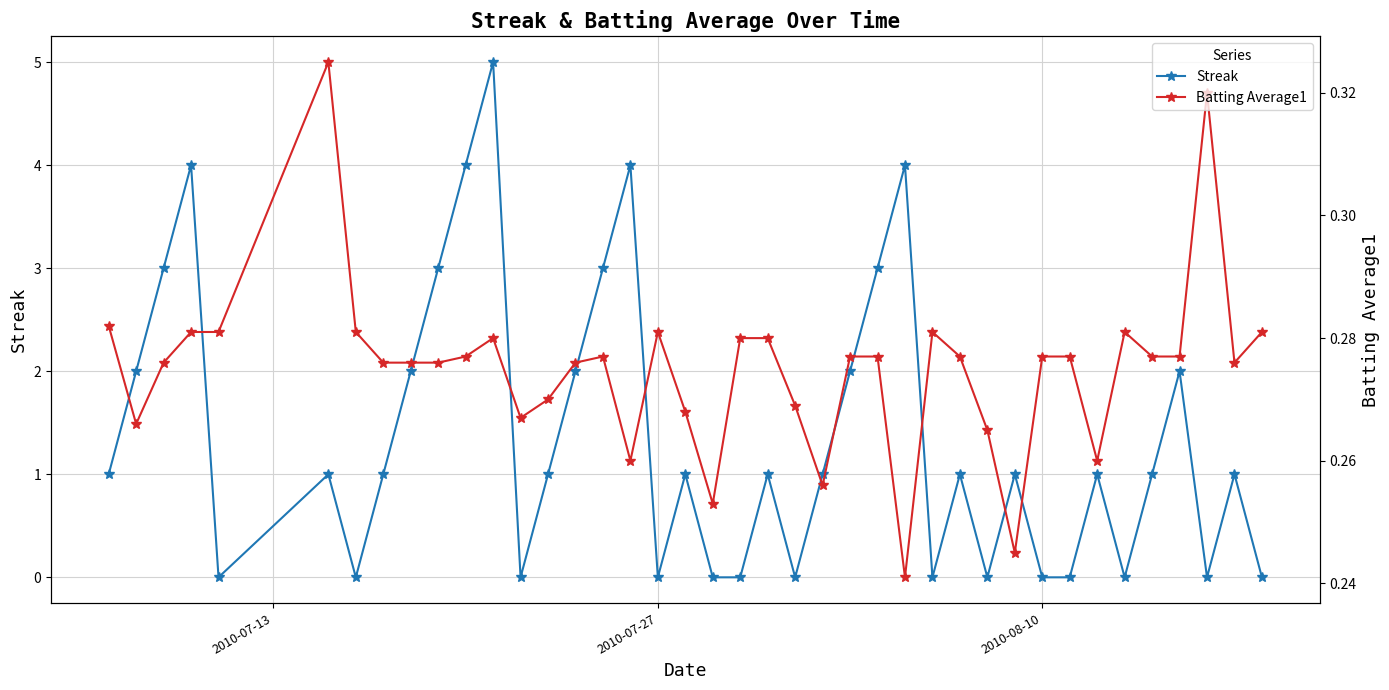

How many intersections are there between Batting Average1 and Streak?

23